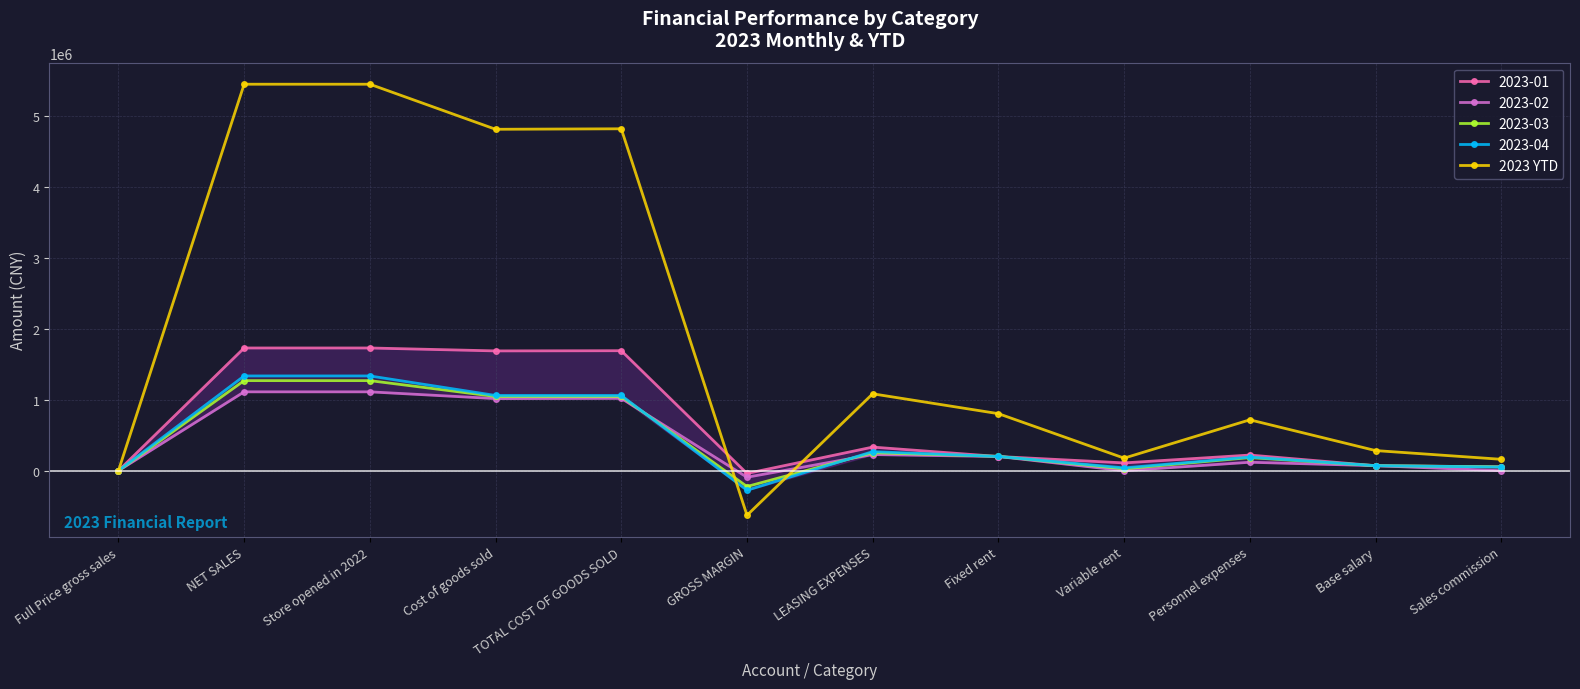

What is the lowest value of the 2023 YTD series?

-627985.3